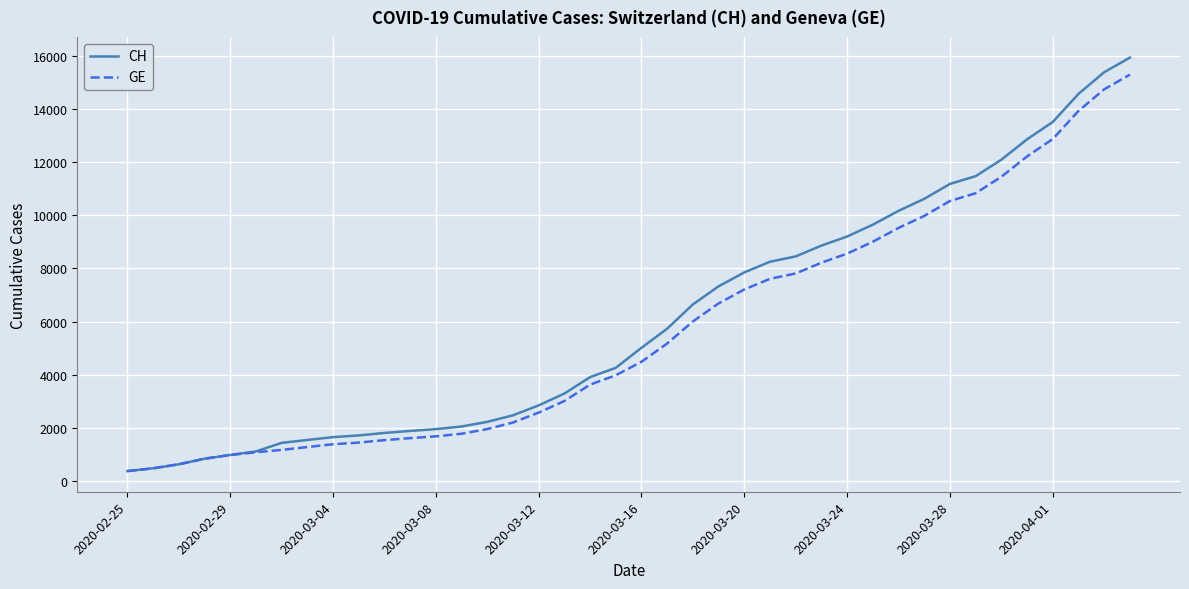

What is the minimum value shown in the chart?

375